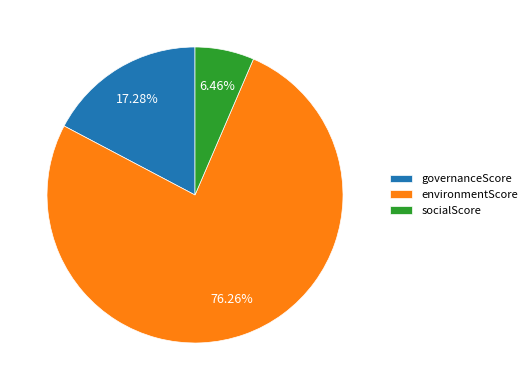

Rank the categories by value from highest to lowest.

environmentScore, governanceScore, socialScore